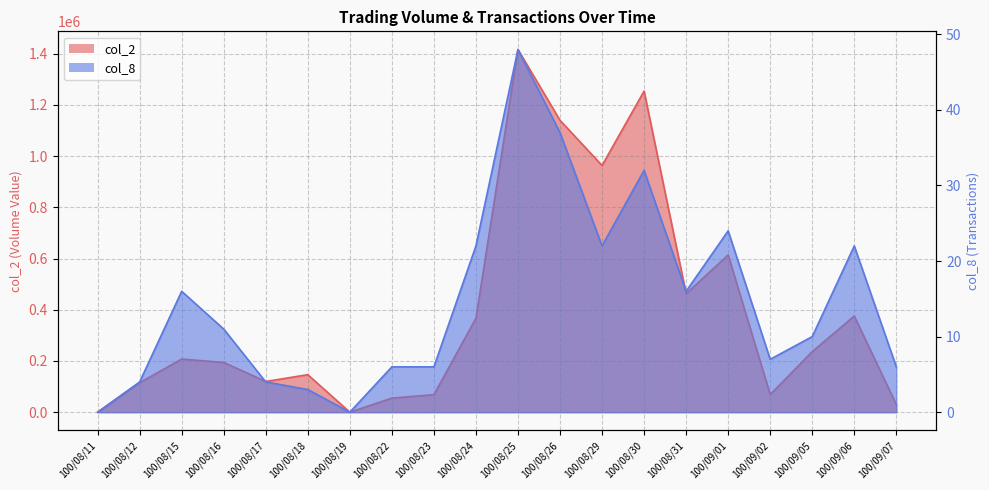

How many values in col_8 are above zero?

18